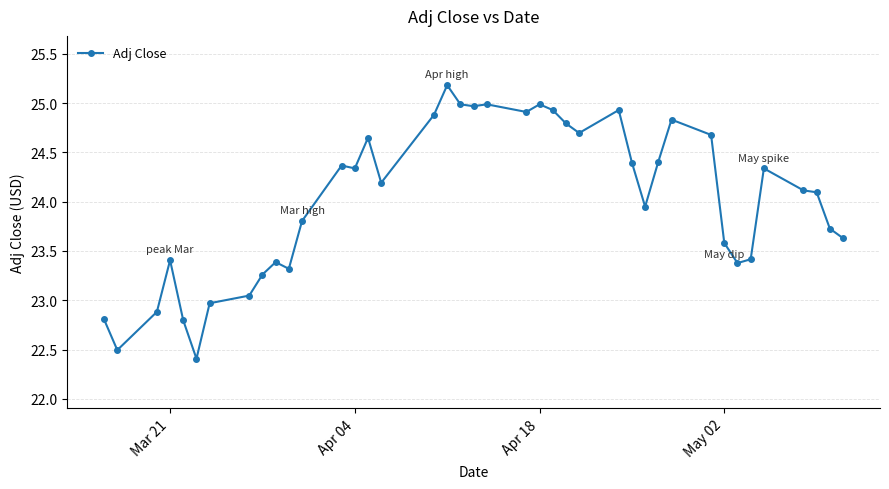

What is the value of the 21st point from the left?

25.0